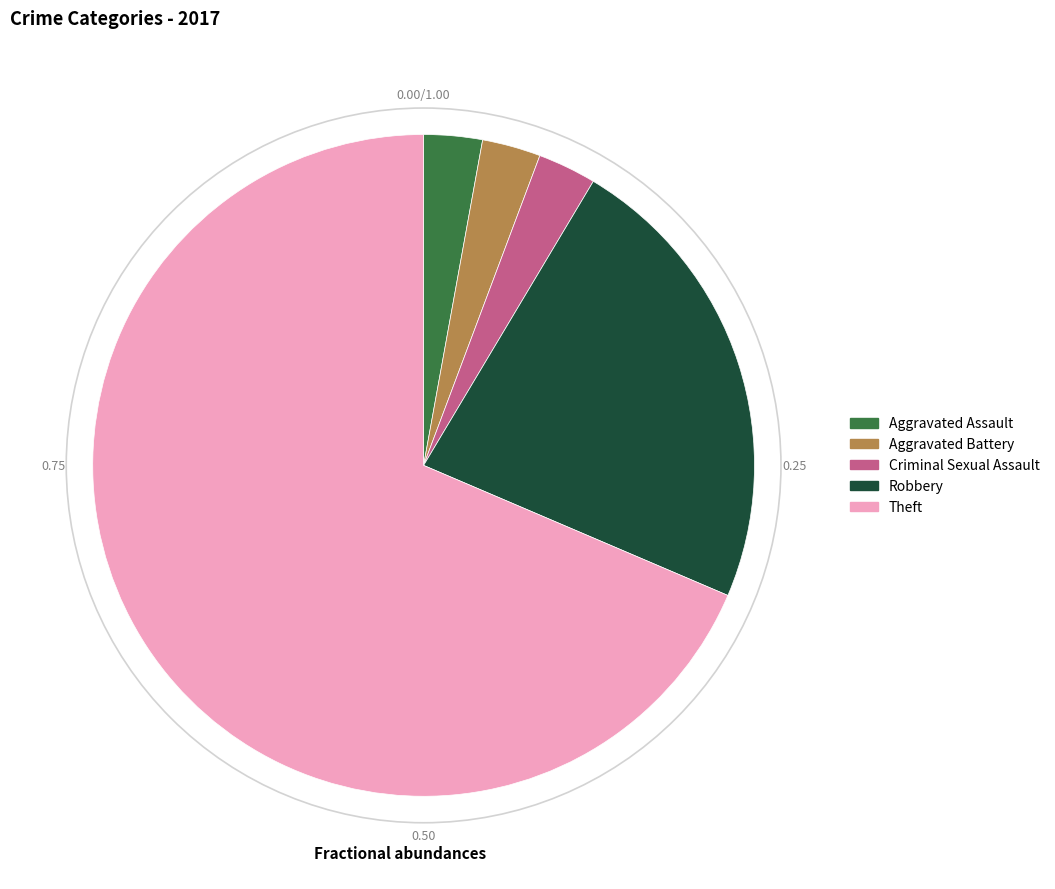

Which category has the biggest portion of the pie?

Theft